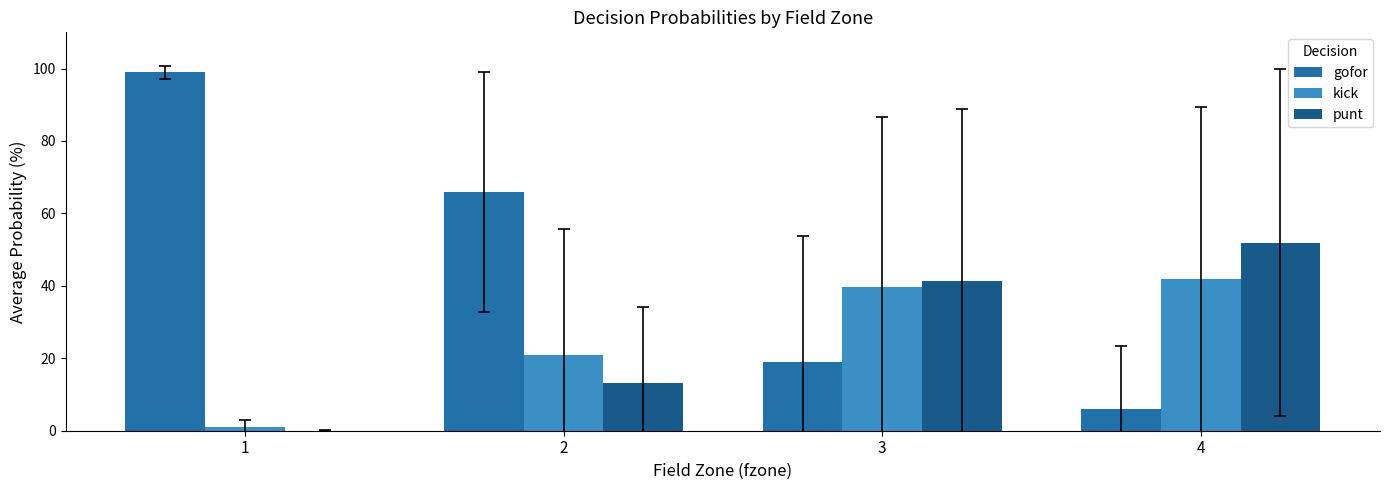

How many data points does each series have?

4